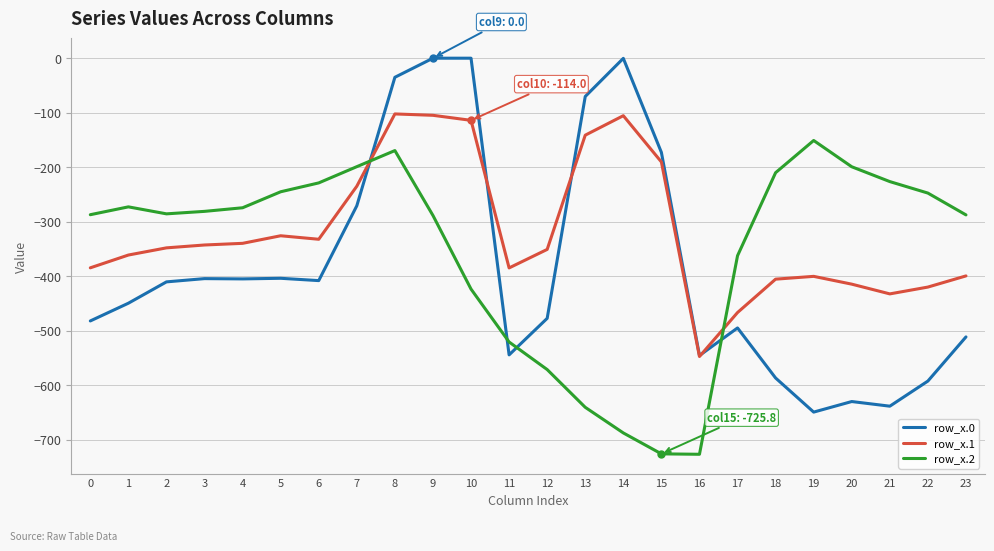

At 4, list the series in order from smallest to largest.

row_x.0, row_x.1, row_x.2